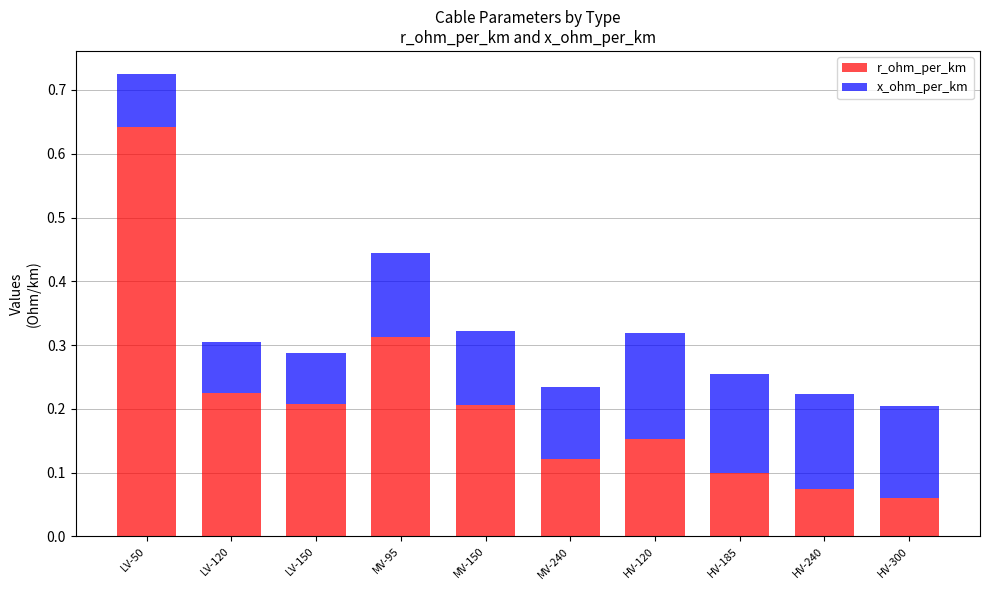

At which category is the sum across all series the highest?

LV-50